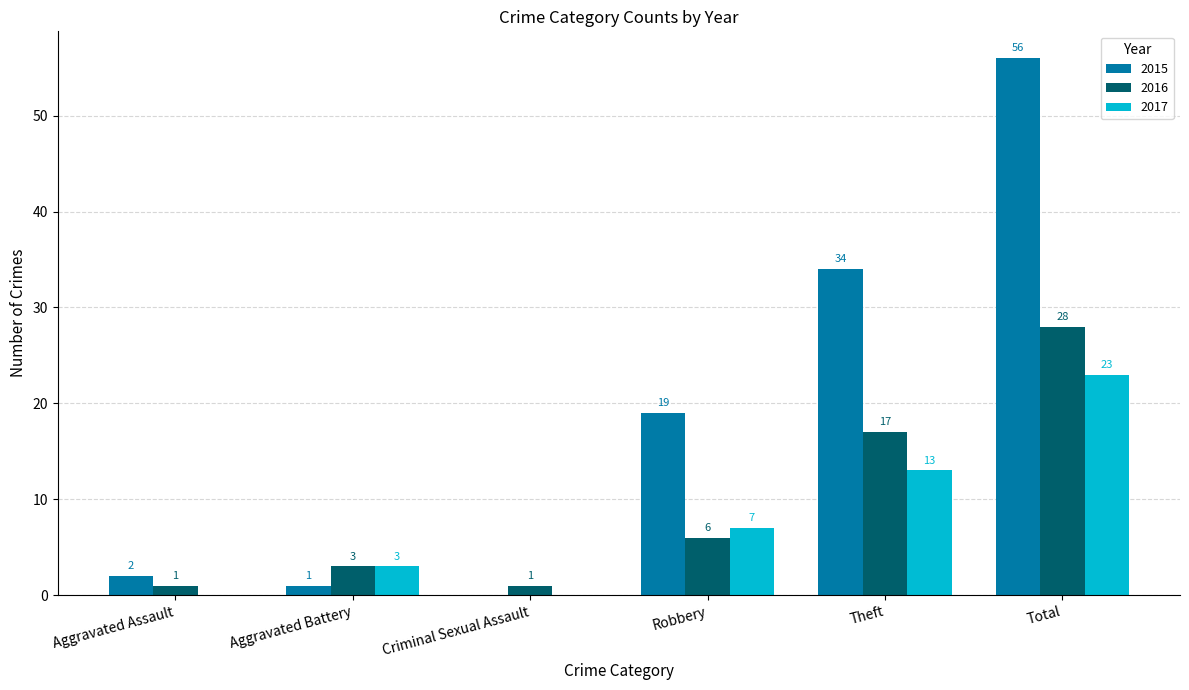

What is the greatest value displayed?

56